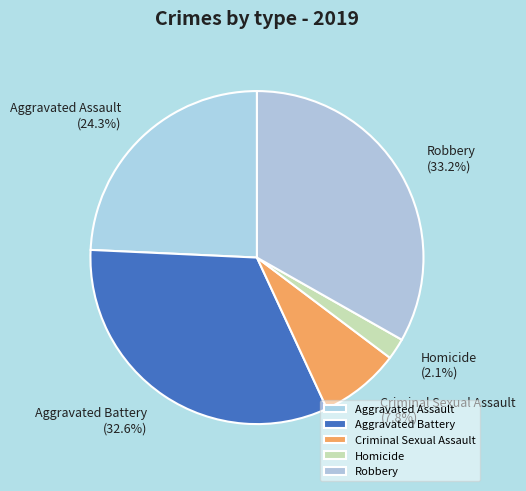

Count the number of slices in the pie.

5